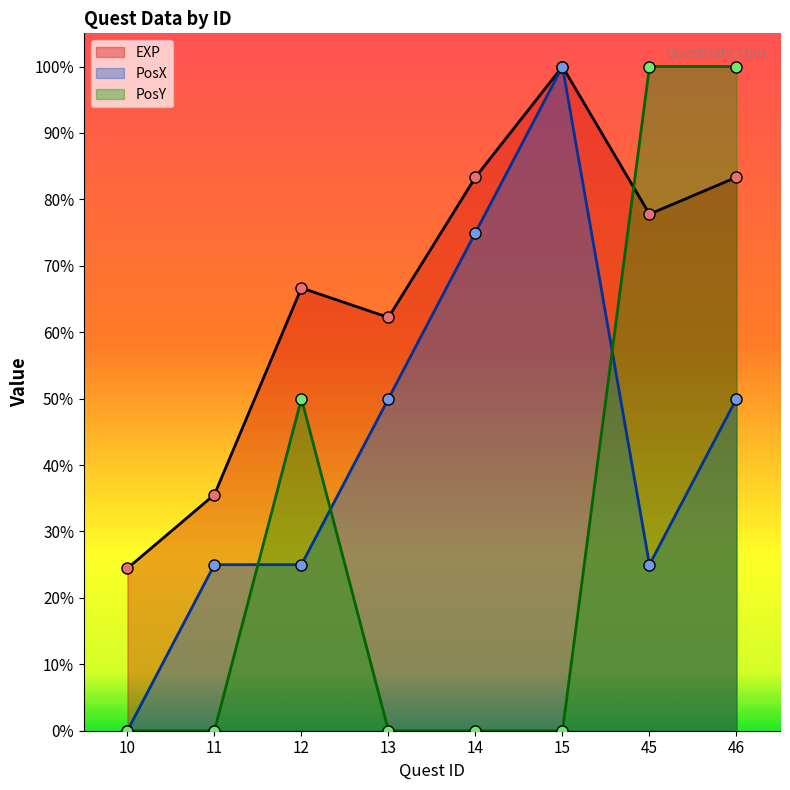

What is the difference between the highest and lowest values at 10?

11000